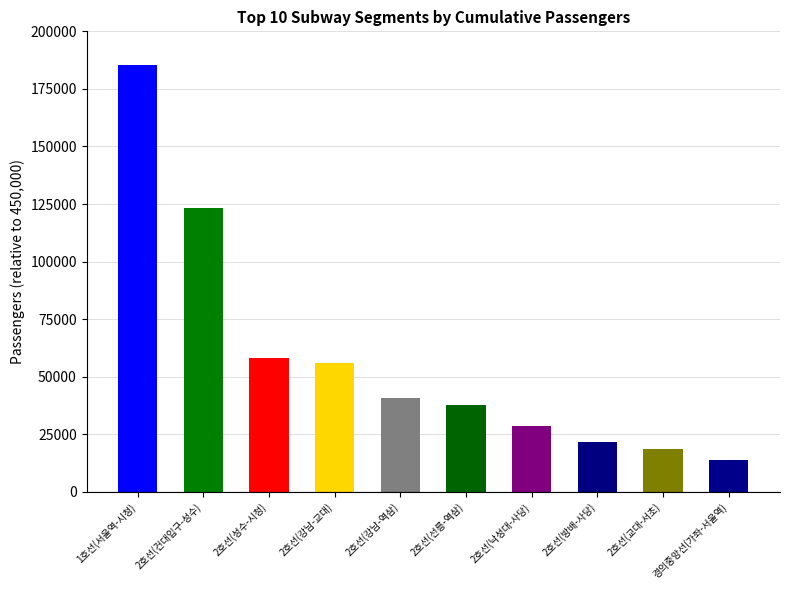

Reading right to left, what are all the values shown in this chart?

14071	18760	21851	28578	37755	40767	55794	57946	123409	185501